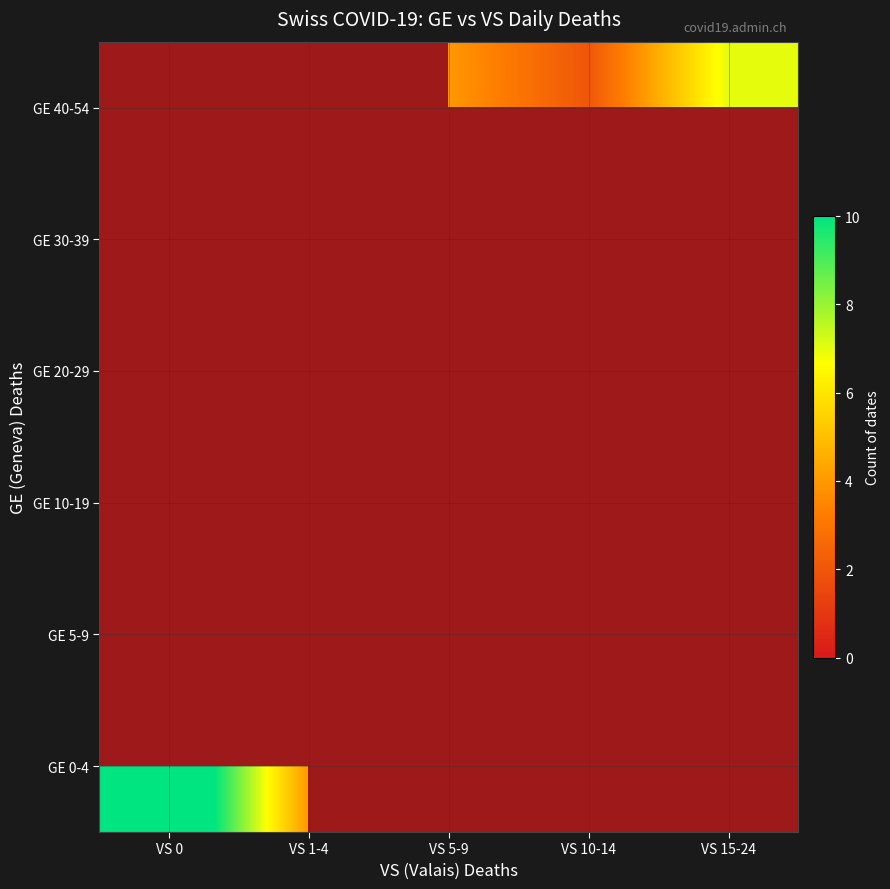

At which label does GE 0-4 reach its peak?

VS 0